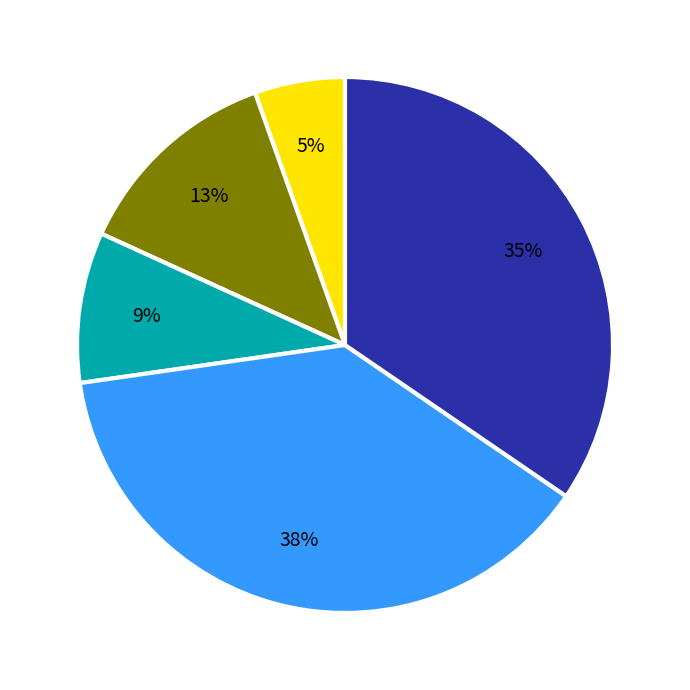

To the nearest percent, what is the average slice percentage?

20%